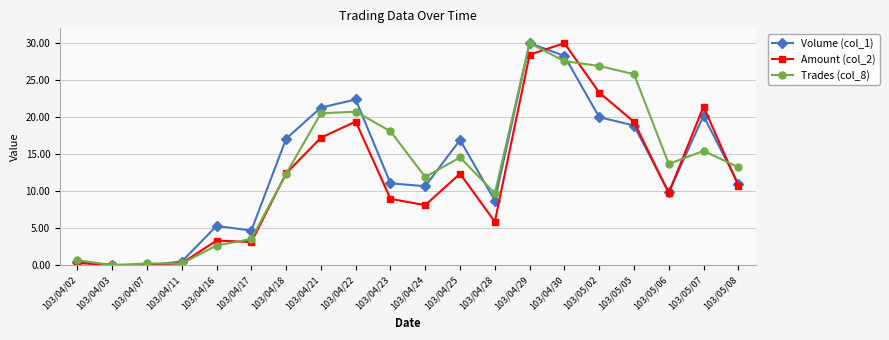

At how many categories does at least one series exceed 15?

10